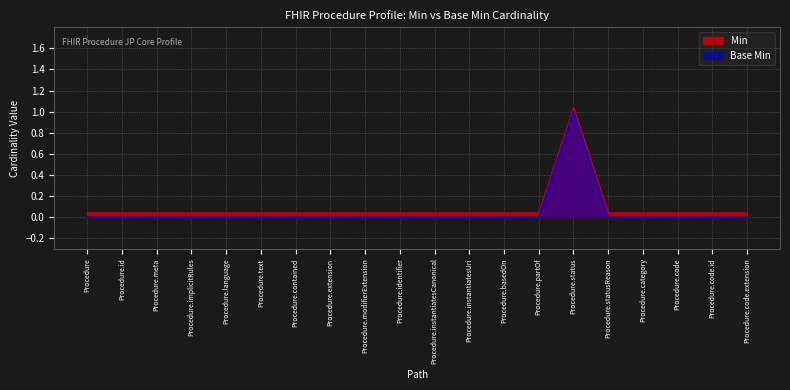

At which category is the sum across all series the highest?

Procedure.status